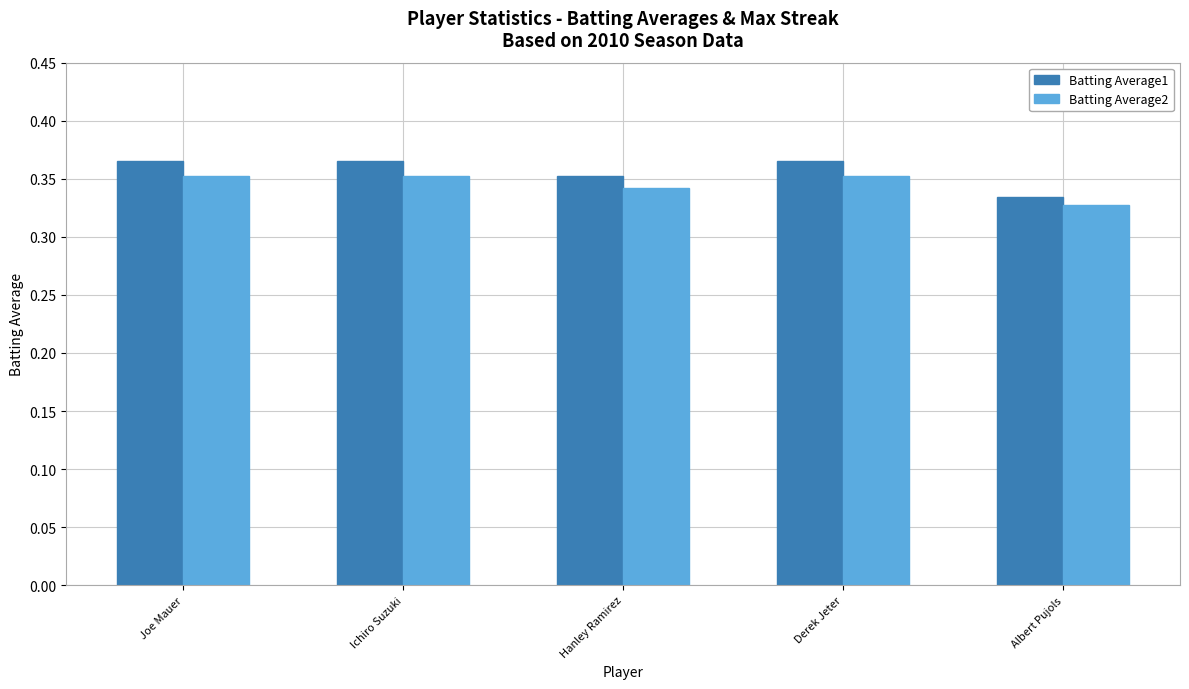

What is the label of the 3rd bar from the left?

Hanley Ramirez